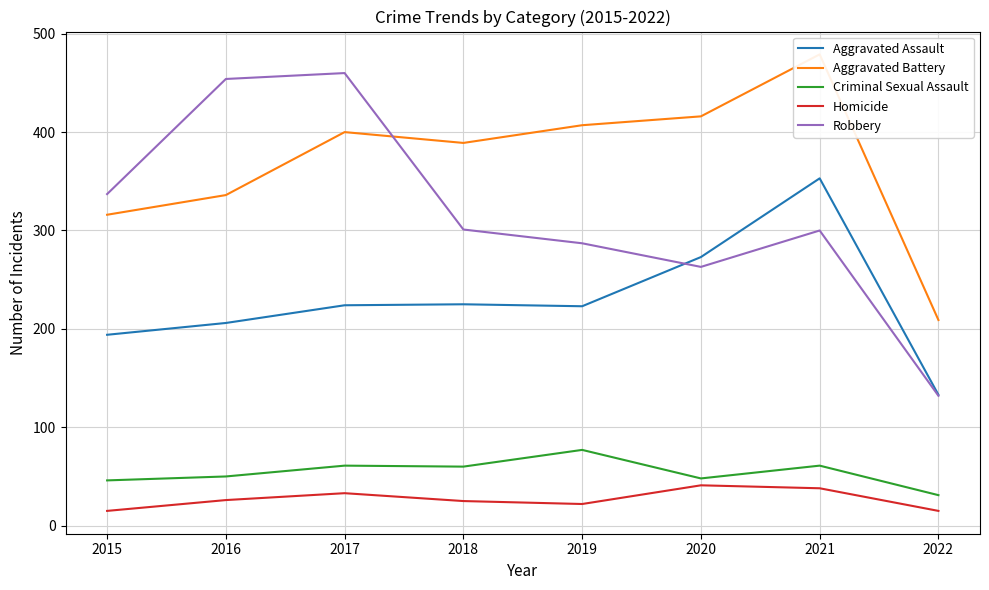

Reading left to right, extract all data points from this chart.

Aggravated Assault: 194	206	224	225	223	273	353	133
Aggravated Battery: 316	336	400	389	407	416	479	209
Criminal Sexual Assault: 46	50	61	60	77	48	61	31
Homicide: 15	26	33	25	22	41	38	15
Robbery: 337	454	460	301	287	263	300	132